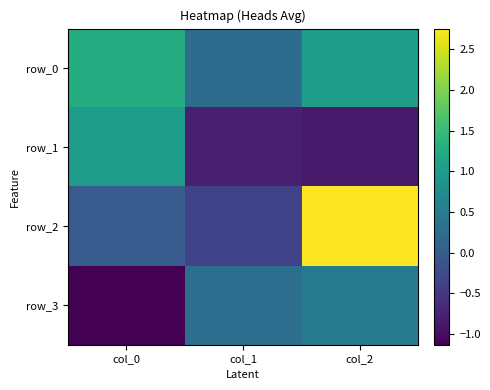

Is the value of row_3 at col_2 greater than the value of row_0 at col_2?

No